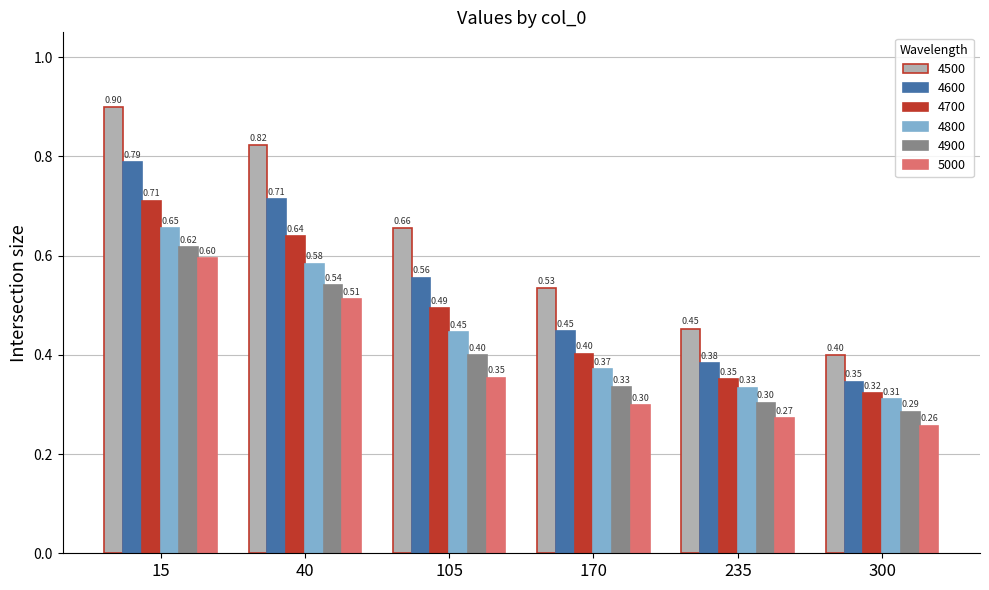

What is the average value of the 4800 series?

0.4